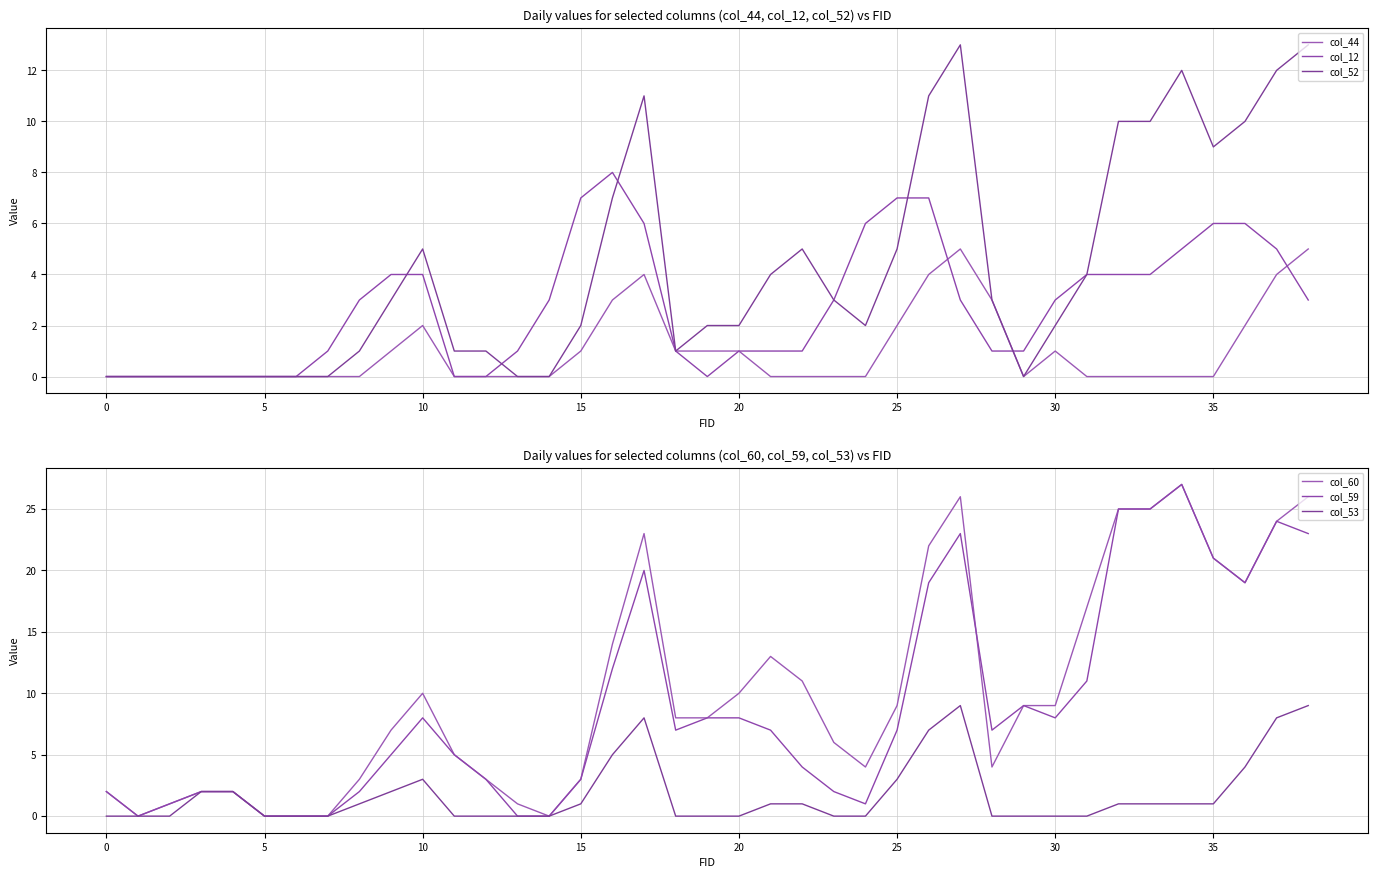

What is the label of the 28th point from the left?

27